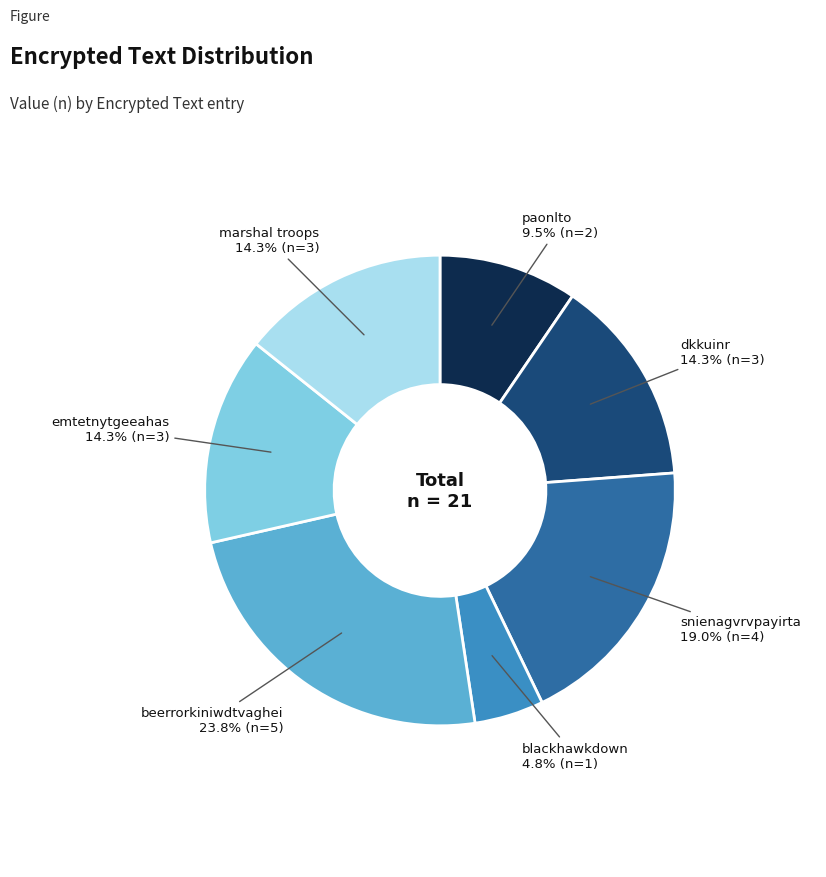

Is there a majority slice in this chart?

No